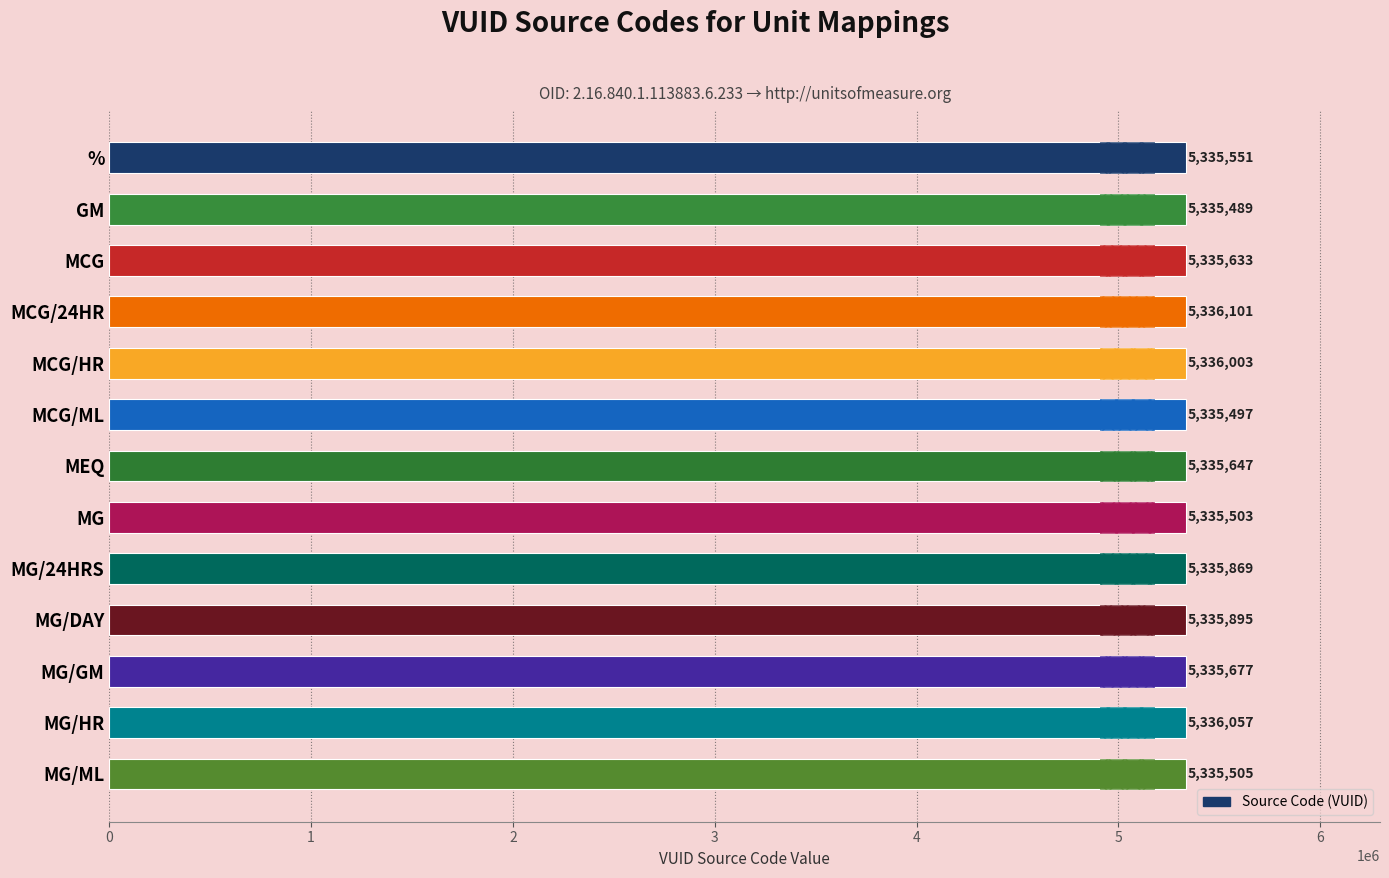

What is the minimum value shown in the chart?

5335489